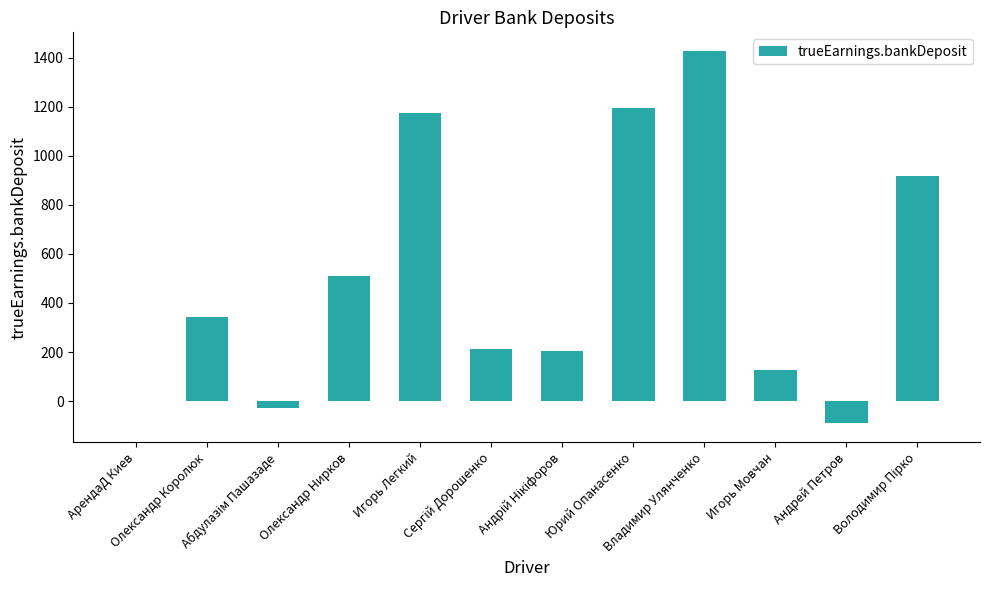

How many data points are above 342?

6